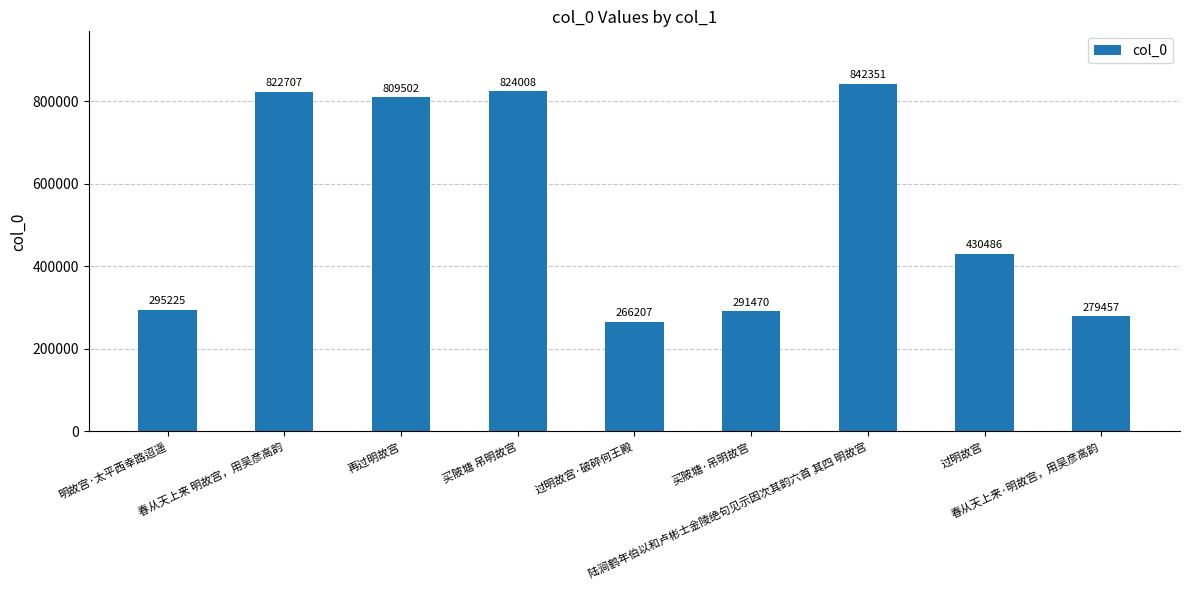

Which label corresponds to the largest value in the chart?

陆涧鹤年伯以和卢彬士金陵绝句见示因次其韵六首 其四 明故宫